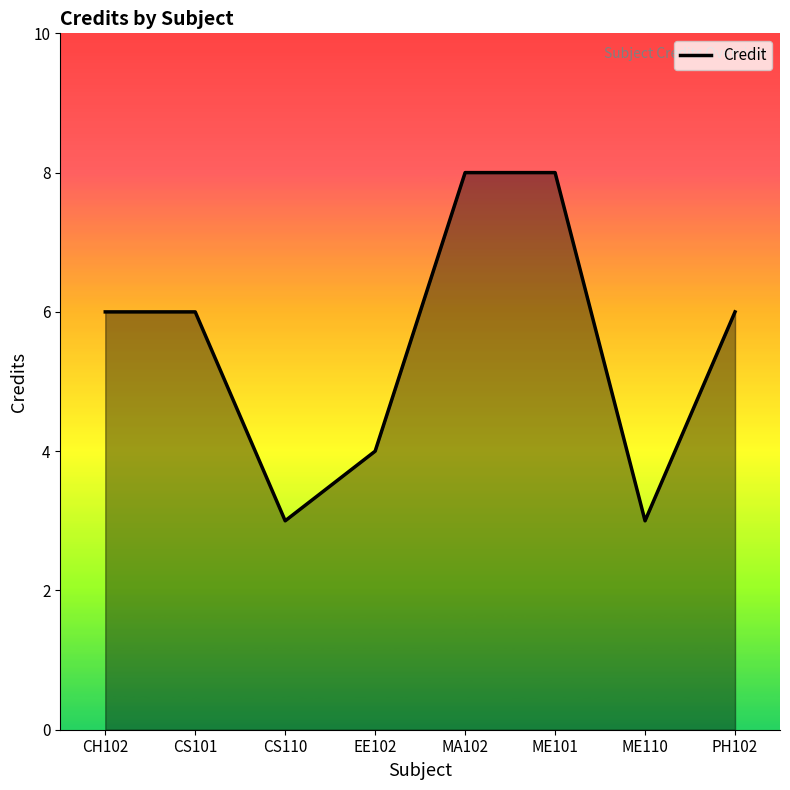

At which category does the data reach its first local valley?

CS110